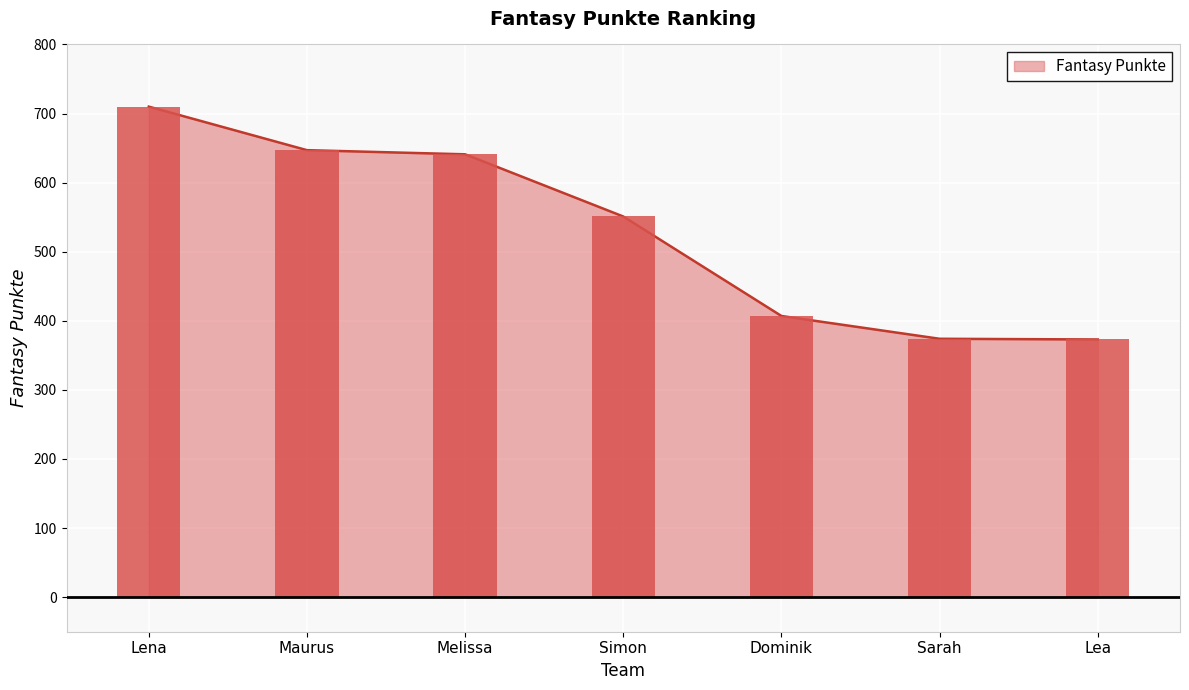

True or false: the data shows 641 at Melissa.

True